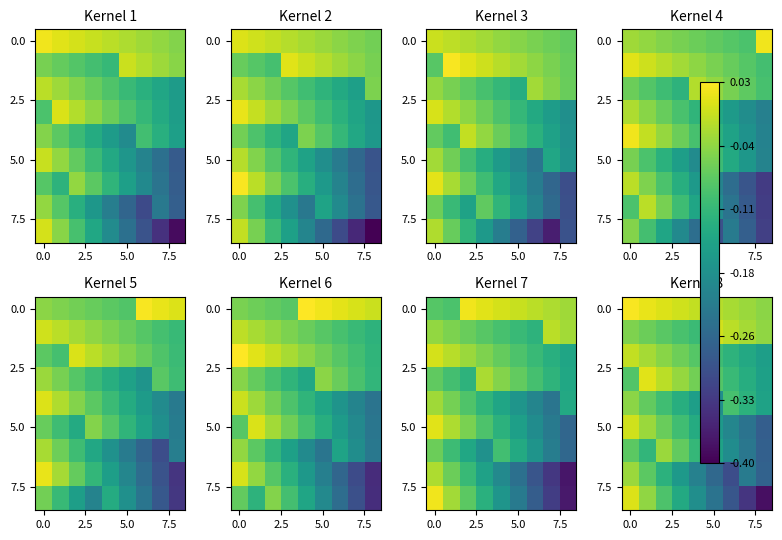

What is the average value of the 5.0 series?

-0.1